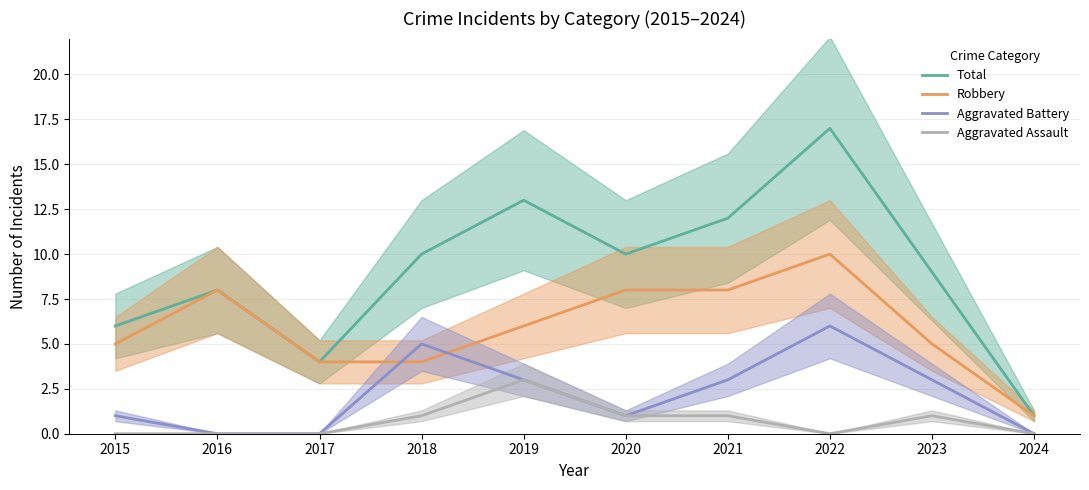

Does the chart display data point markers on the line(s)?

No